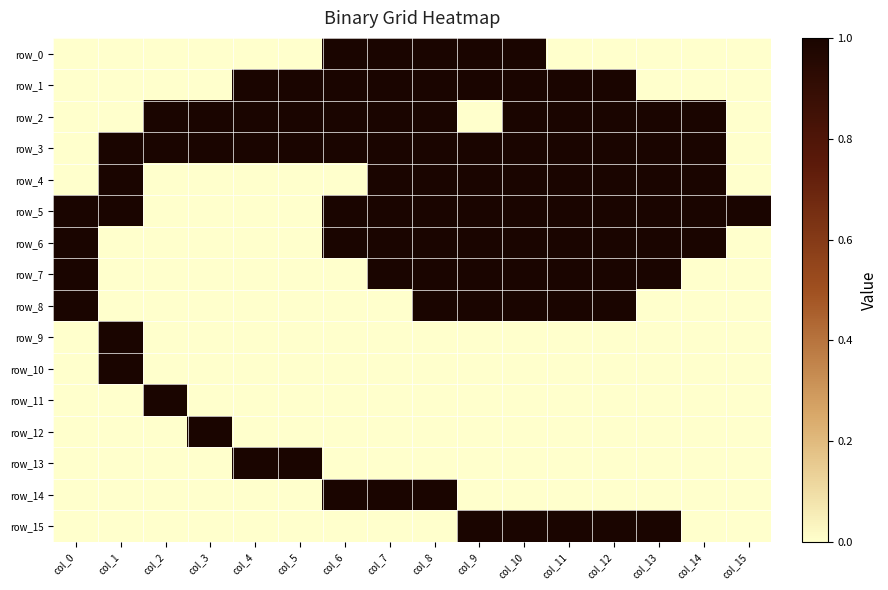

Which category has the lowest value in the row_14 series?

col_0